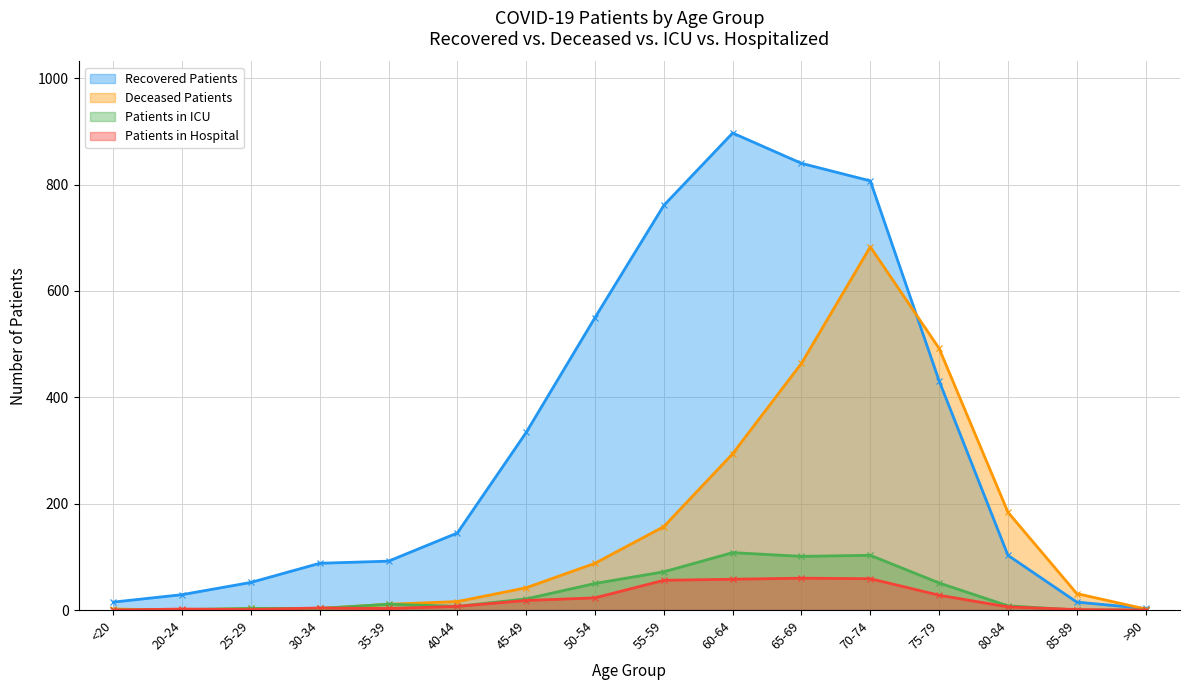

True or false: Recovered Patients has more than 0 interior local peaks.

True